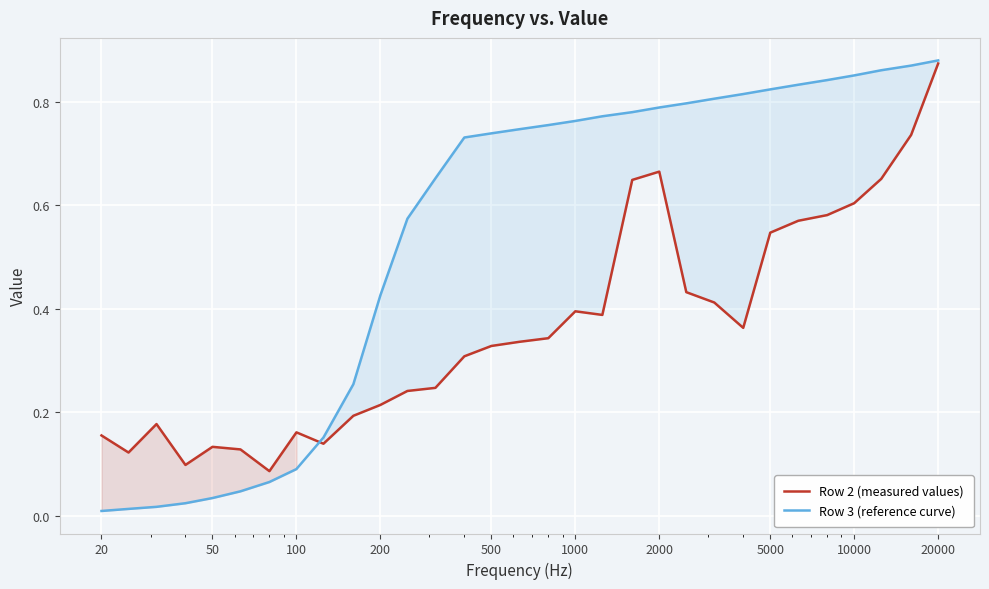

Which series has the largest range (max minus min)?

Row 3 (reference curve)